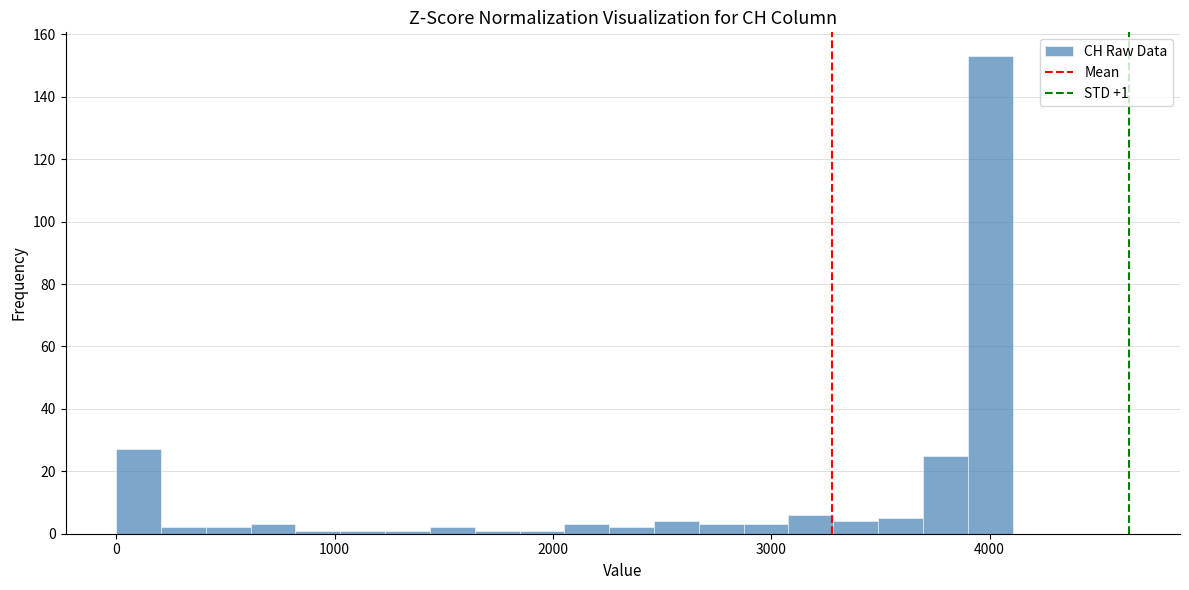

Read against the x-axis, roughly where is the centre of the tallest bar?

4000